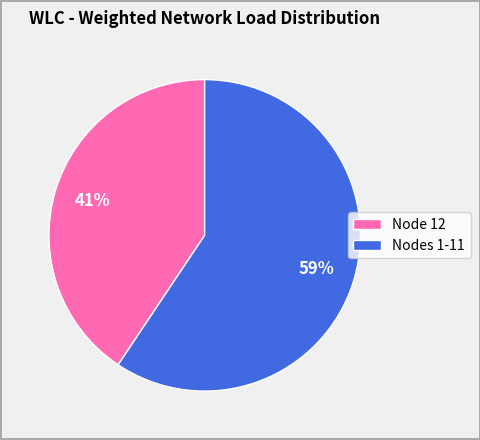

To the nearest percent, what portion does Node 12 represent?

41%